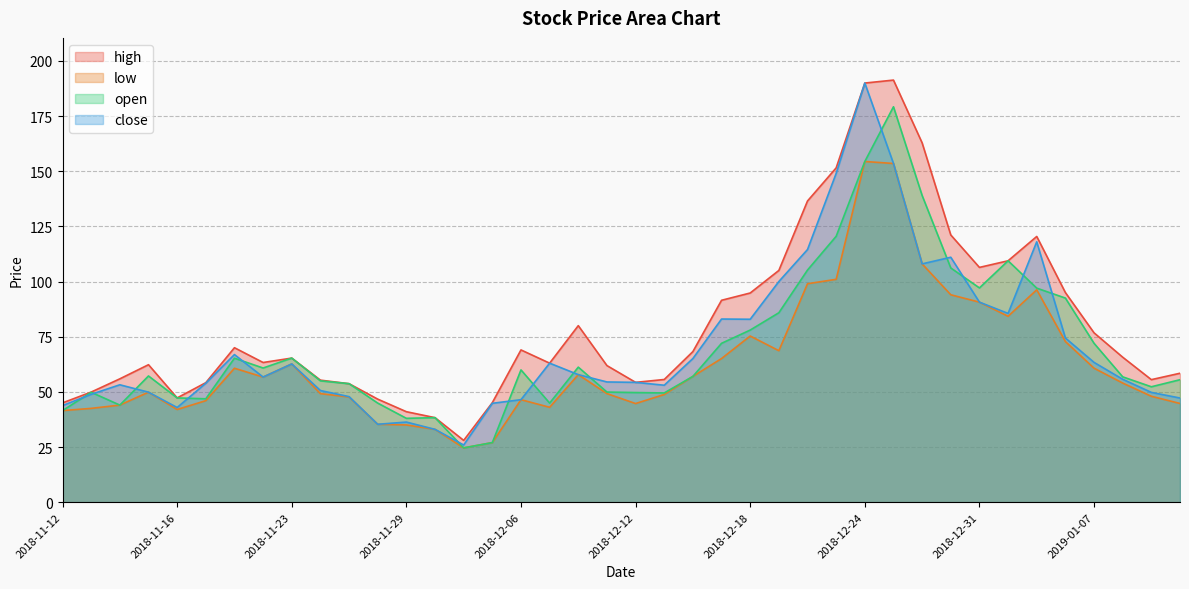

The value of close at 2018-12-17 is 83.0. True or false?

True